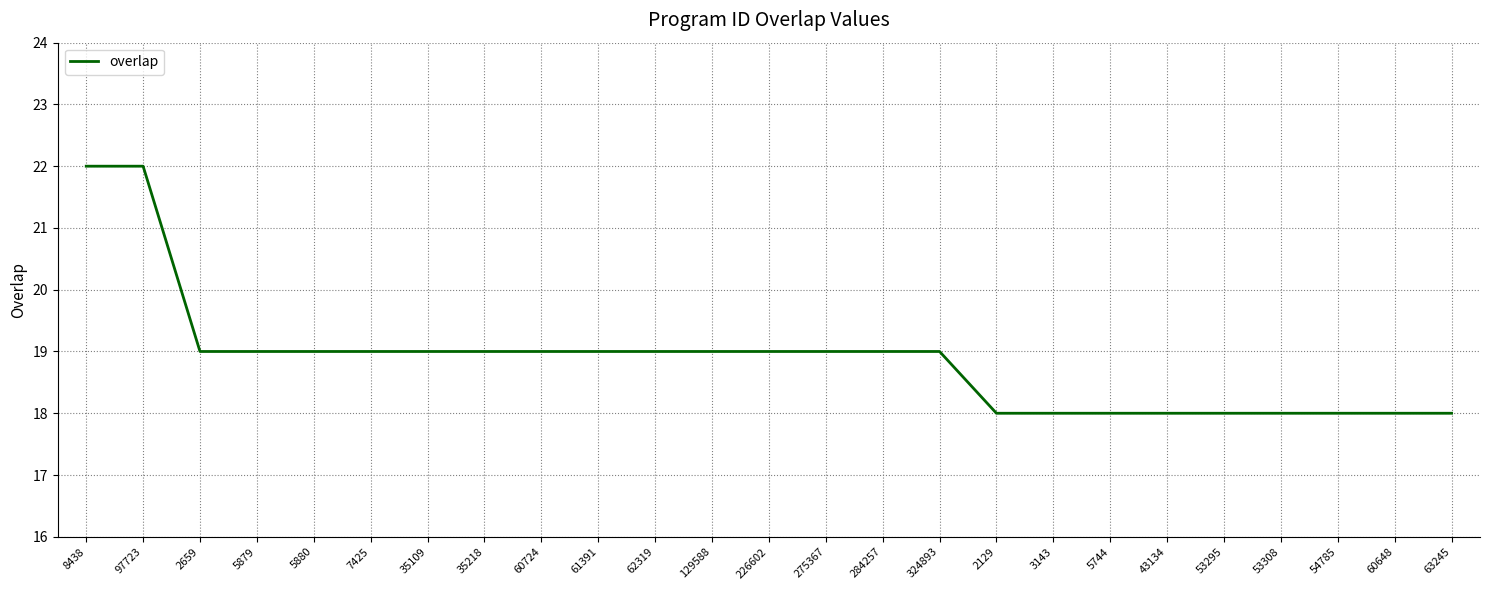

Approximately how many times larger is the value at 53308 compared to 54785?

1.0